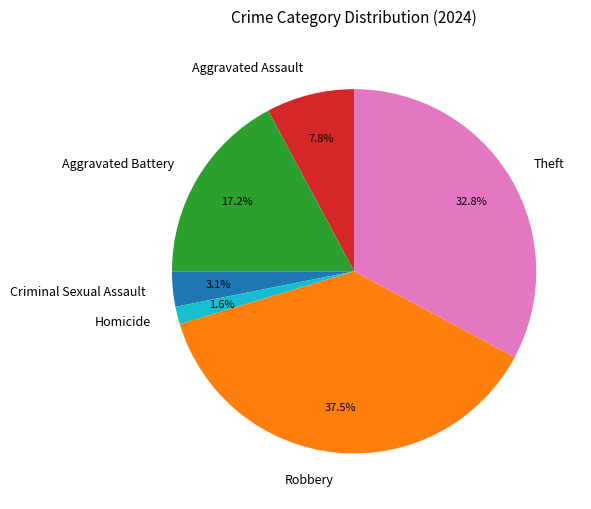

Which category has the biggest portion of the pie?

Robbery